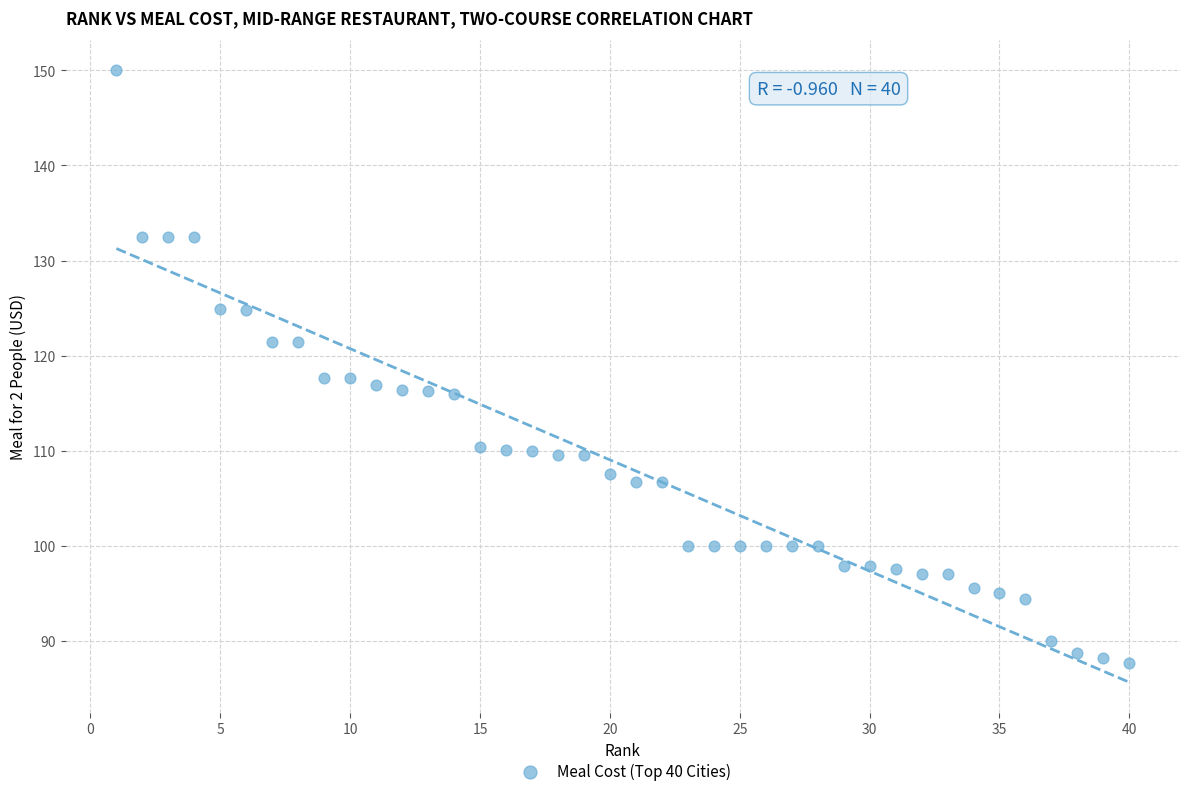

What is the range of X values (max minus min)?

39.0